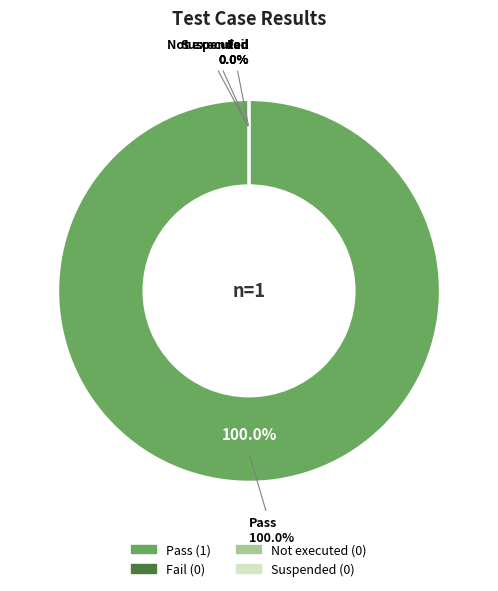

Which slice is the largest?

Pass